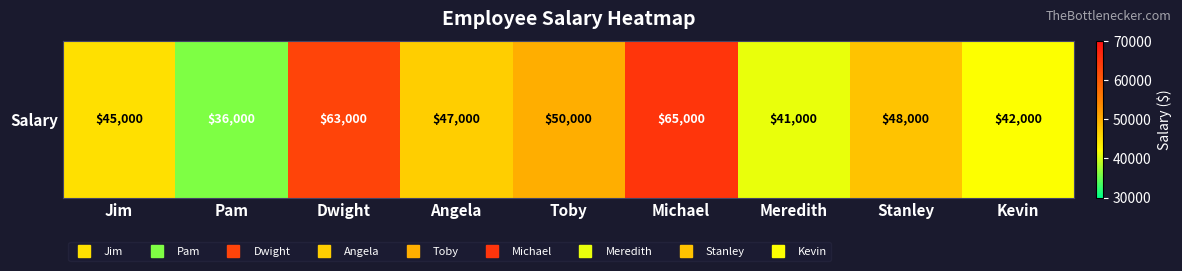

At which category does the chart reach its peak across all series?

Michael